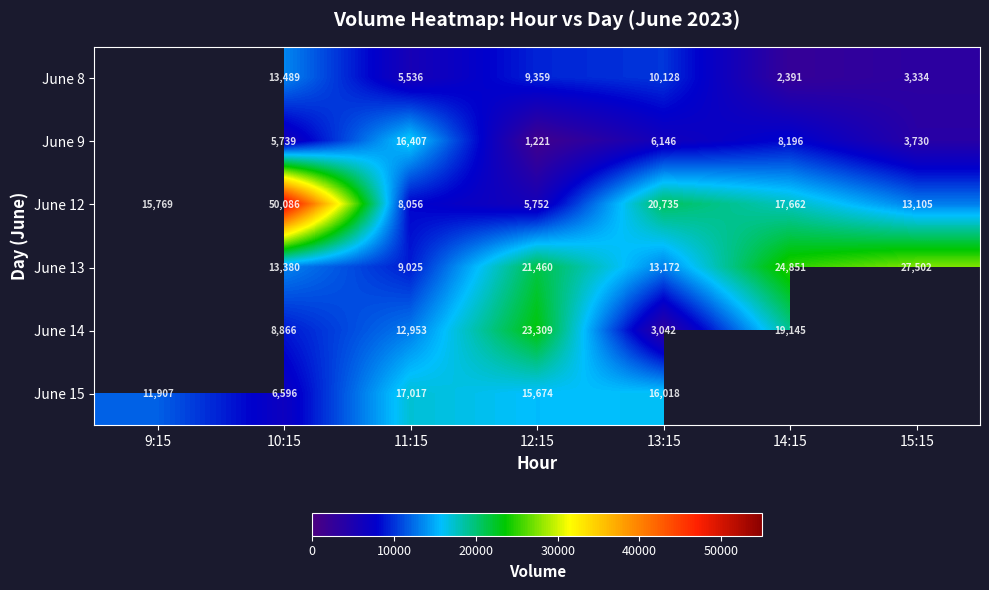

Is the value of June 13 at 14:15 greater than the value of June 8 at 13:15?

Yes